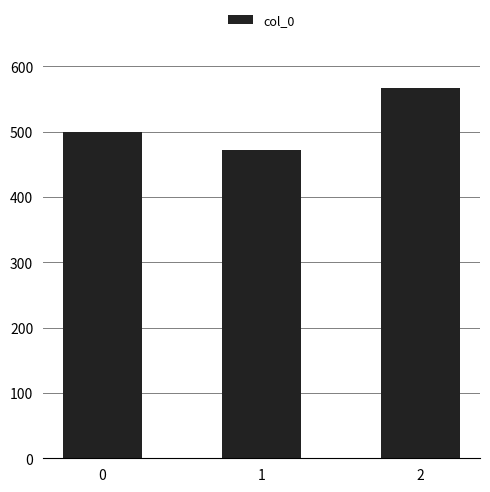

Read the value at 2.

566.7